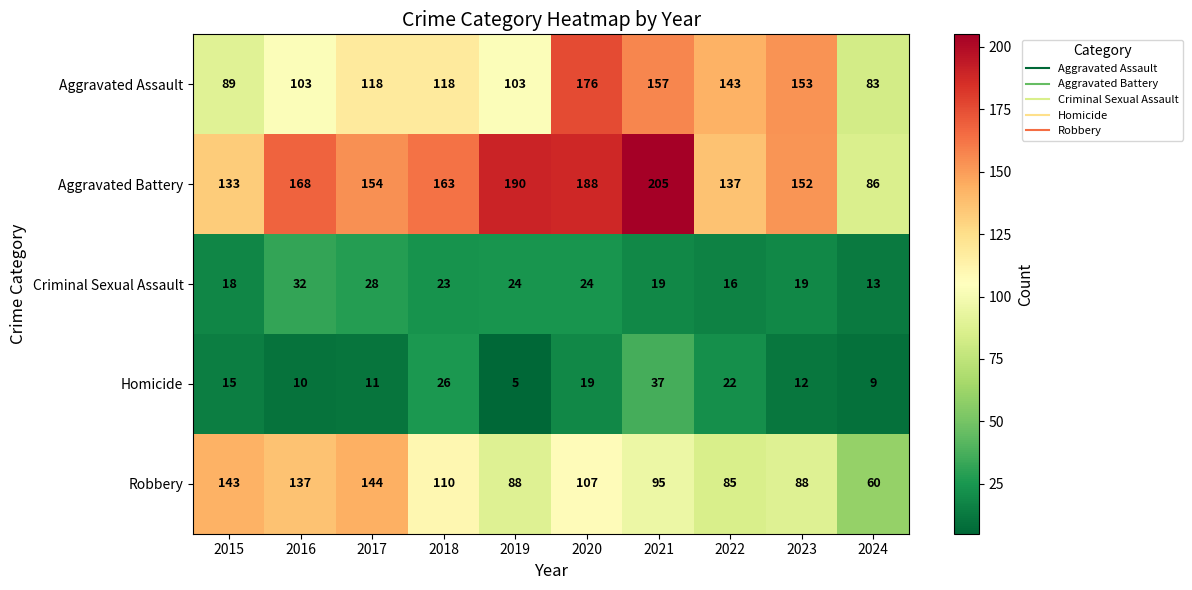

Where is Robbery nearest to the value 102?

2020